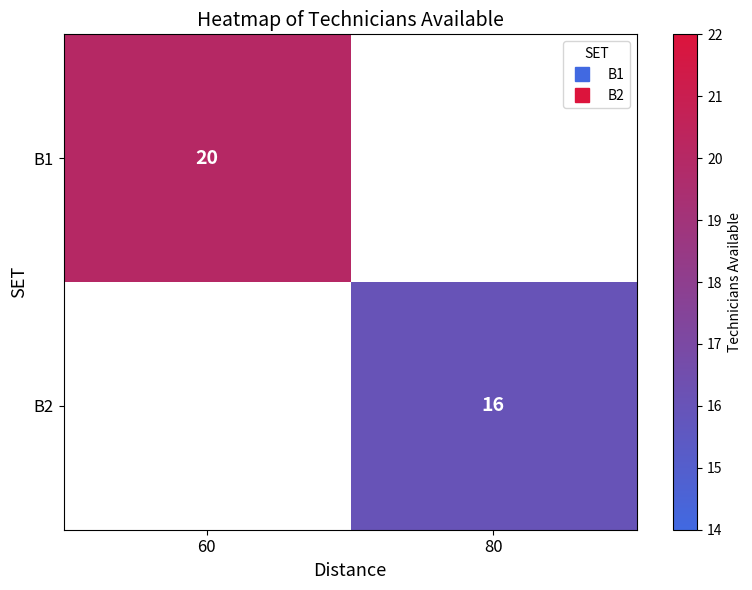

What is the highest value of the B1 series?

20.0